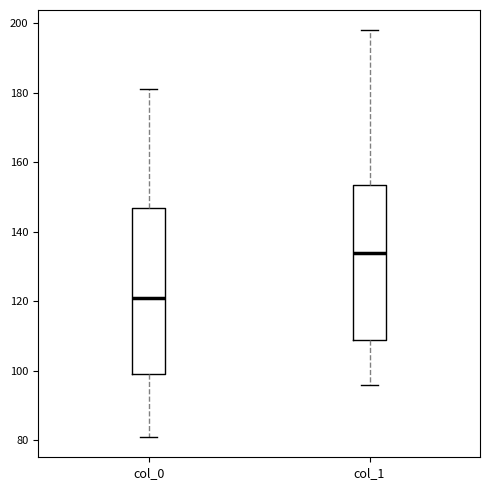

Where does the upper whisker of the box for col_1 end on the y-axis? The values are not printed on the chart, so give them approximately, as read against the axis.

198